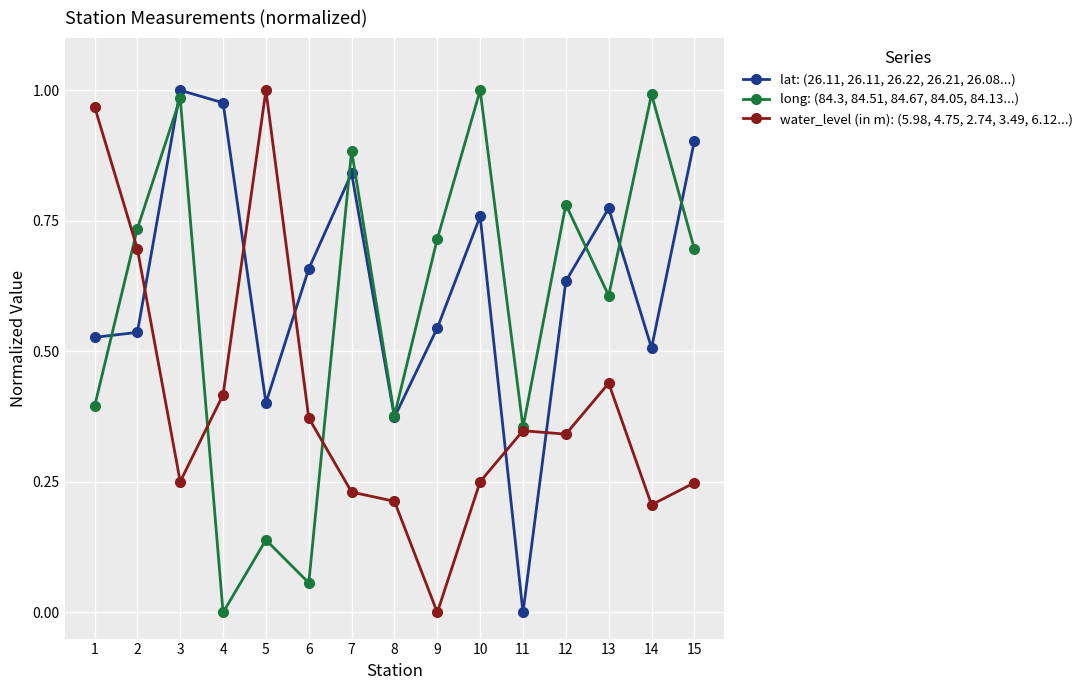

Where is water_level (in m): (5.98, 4.75, 2.74, 3.49, 6.12...) nearest to the value 0?

9